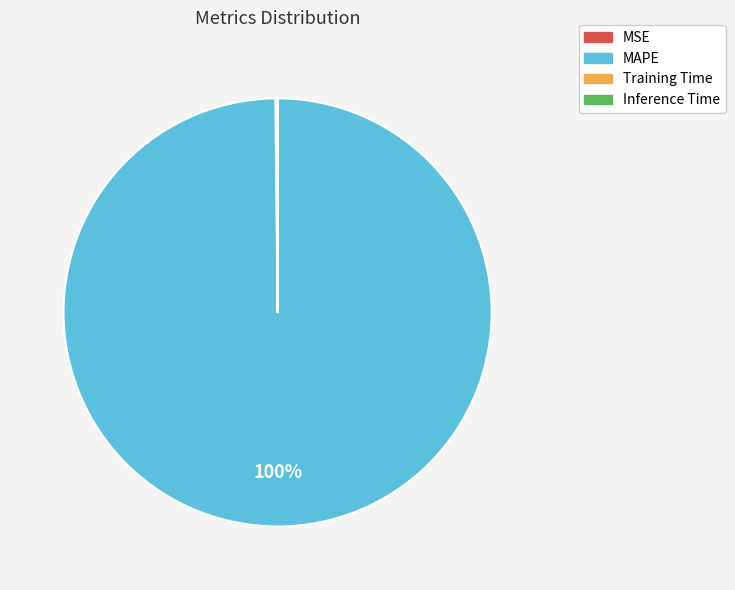

To the nearest percent, what is the difference between the largest and smallest slice percentages?

100%